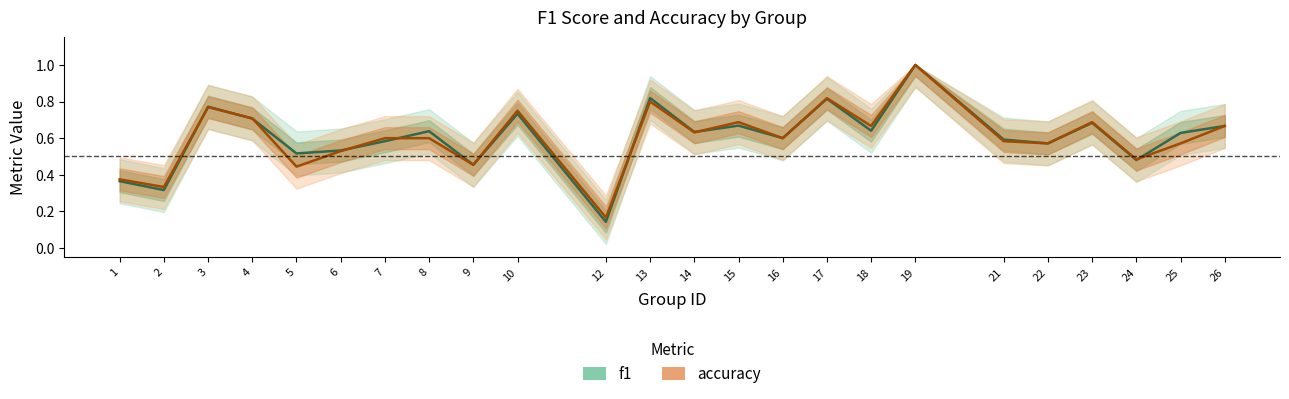

How many intersections are there between accuracy and f1?

8